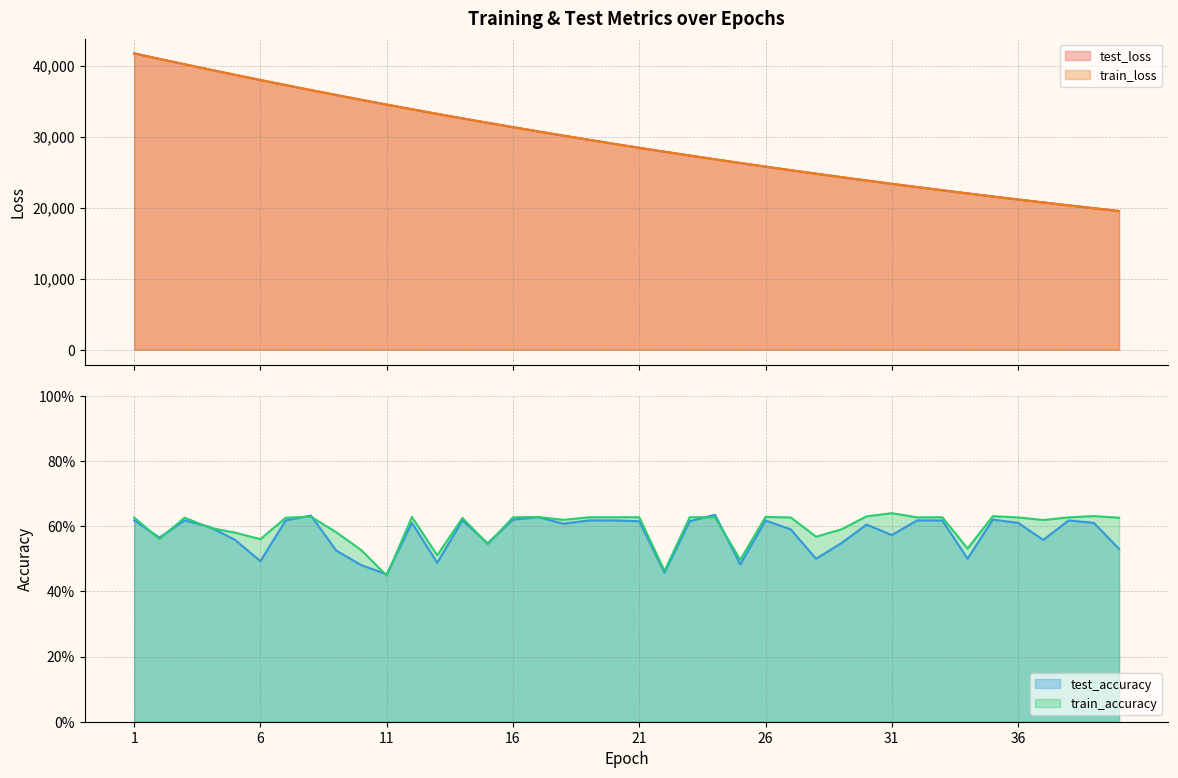

Which category has the lowest value across all series?

11